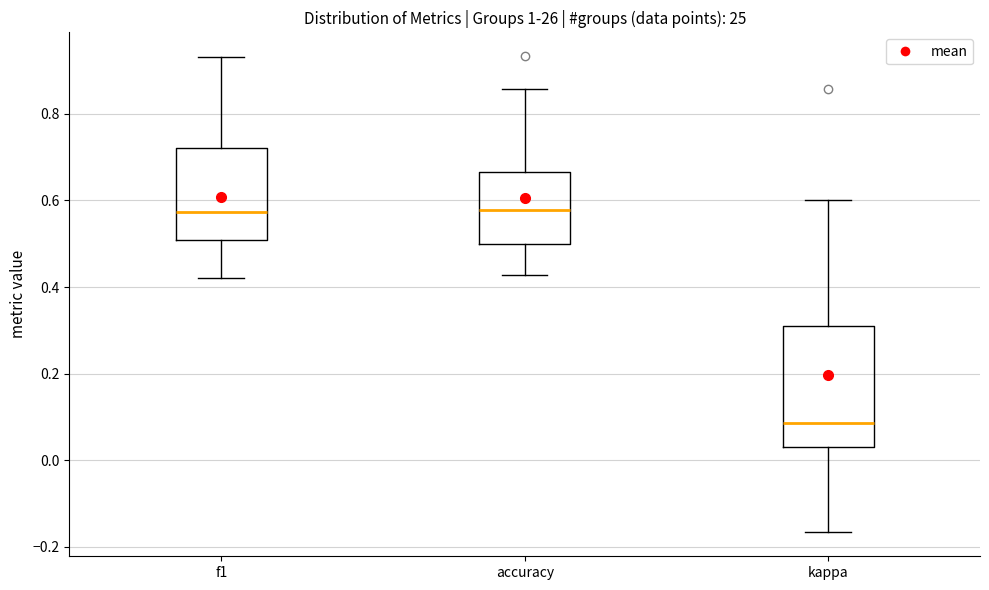

Where does the median line of the box for kappa sit on the y-axis? The values are not printed on the chart, so give them approximately, as read against the axis.

0.08